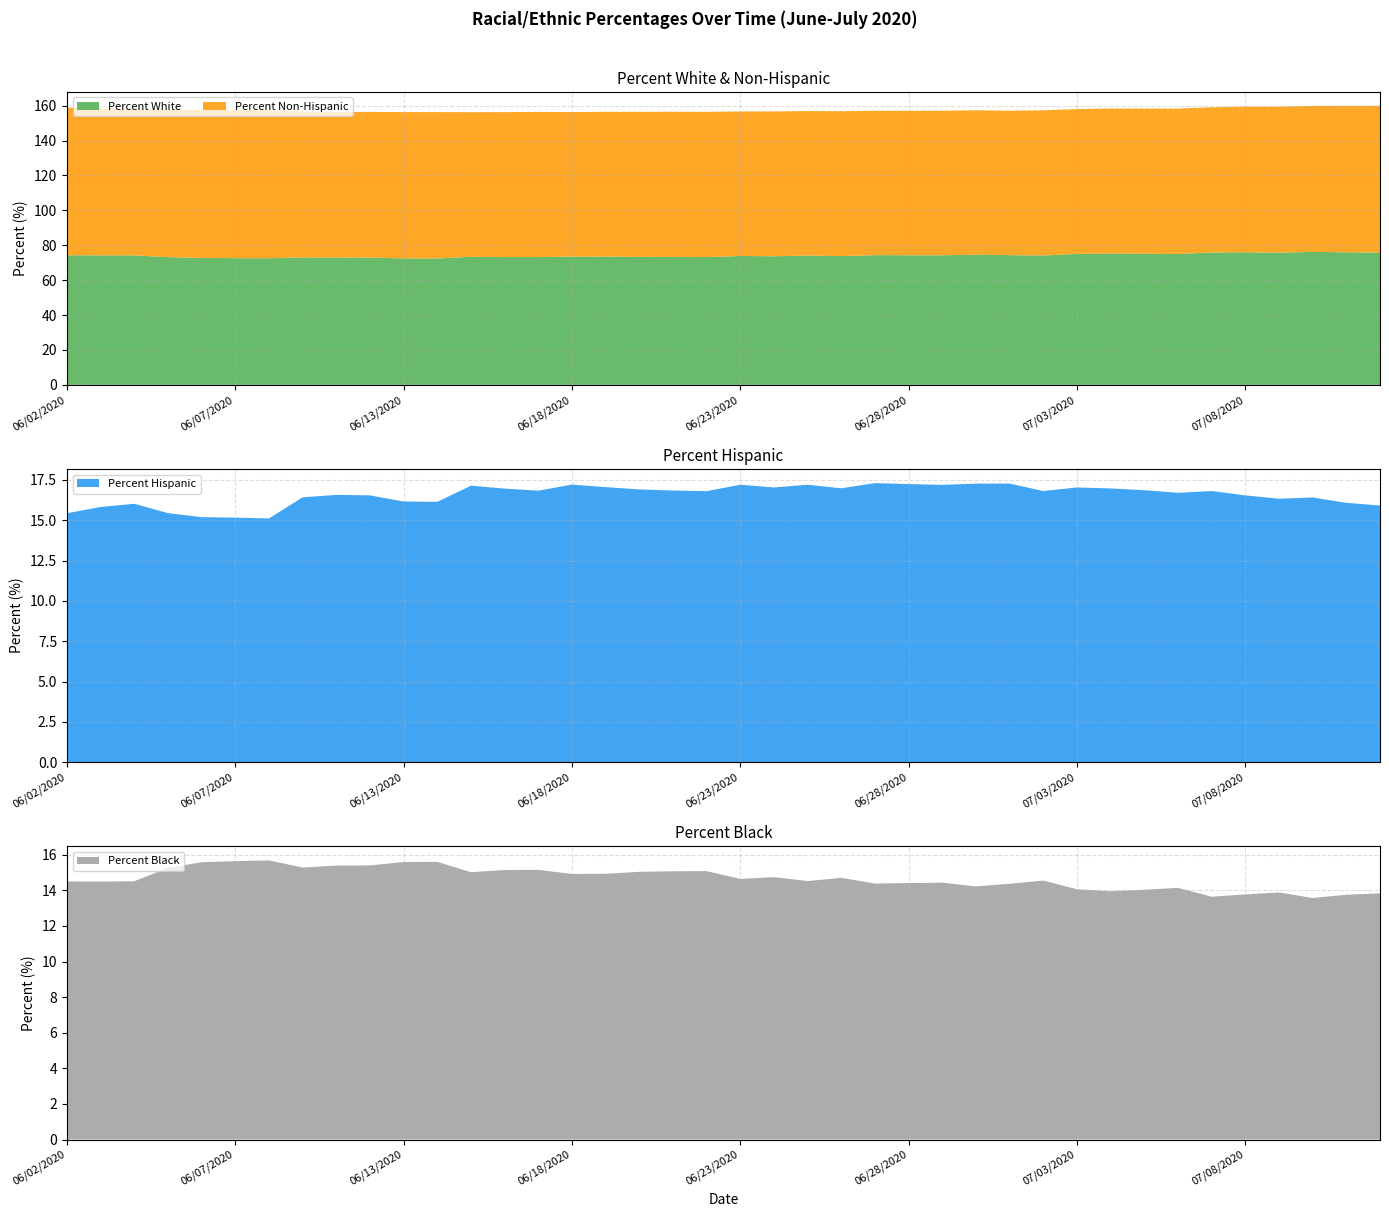

Reading left to right, list all the values displayed in this chart.

Percent White: 06/02/2020=74.3	06/03/2020=74.2	06/04/2020=74.2	06/05/2020=73.2	06/06/2020=72.7	06/07/2020=72.6	06/08/2020=72.5	06/09/2020=73.0	06/10/2020=73.0	06/11/2020=72.9	06/13/2020=72.5	06/14/2020=72.4	06/15/2020=73.4	06/16/2020=73.2	06/17/2020=73.2	06/18/2020=73.5	06/19/2020=73.5	06/20/2020=73.3	06/21/2020=73.3	06/22/2020=73.2	06/23/2020=73.9	06/24/2020=73.7	06/25/2020=74.1	06/26/2020=73.8	06/27/2020=74.3	06/28/2020=74.3	06/29/2020=74.3	06/30/2020=74.6	07/01/2020=74.3	07/02/2020=74.1	07/03/2020=75.0	07/04/2020=75.3	07/05/2020=75.2	07/06/2020=75.0	07/07/2020=75.9	07/08/2020=76.0	07/09/2020=75.7	07/10/2020=76.2	07/11/2020=76.0	07/12/2020=75.8
Percent Non-Hispanic: 06/02/2020=84.6	06/03/2020=84.2	06/04/2020=84.0	06/05/2020=84.6	06/06/2020=84.8	06/07/2020=84.8	06/08/2020=84.9	06/09/2020=83.6	06/10/2020=83.4	06/11/2020=83.5	06/13/2020=83.8	06/14/2020=83.9	06/15/2020=82.9	06/16/2020=83.0	06/17/2020=83.2	06/18/2020=82.8	06/19/2020=83.0	06/20/2020=83.1	06/21/2020=83.2	06/22/2020=83.2	06/23/2020=82.8	06/24/2020=83.0	06/25/2020=82.8	06/26/2020=83.0	06/27/2020=82.7	06/28/2020=82.8	06/29/2020=82.8	06/30/2020=82.7	07/01/2020=82.7	07/02/2020=83.2	07/03/2020=83.0	07/04/2020=83.0	07/05/2020=83.1	07/06/2020=83.3	07/07/2020=83.2	07/08/2020=83.5	07/09/2020=83.7	07/10/2020=83.6	07/11/2020=83.9	07/12/2020=84.1
Percent Hispanic: 06/02/2020=15.4	06/03/2020=15.8	06/04/2020=16.0	06/05/2020=15.4	06/06/2020=15.2	06/07/2020=15.2	06/08/2020=15.1	06/09/2020=16.4	06/10/2020=16.6	06/11/2020=16.5	06/13/2020=16.2	06/14/2020=16.1	06/15/2020=17.1	06/16/2020=17.0	06/17/2020=16.8	06/18/2020=17.2	06/19/2020=17.1	06/20/2020=16.9	06/21/2020=16.8	06/22/2020=16.8	06/23/2020=17.2	06/24/2020=17.0	06/25/2020=17.2	06/26/2020=17.0	06/27/2020=17.3	06/28/2020=17.2	06/29/2020=17.2	06/30/2020=17.3	07/01/2020=17.3	07/02/2020=16.8	07/03/2020=17.0	07/04/2020=17.0	07/05/2020=16.9	07/06/2020=16.7	07/07/2020=16.8	07/08/2020=16.5	07/09/2020=16.3	07/10/2020=16.4	07/11/2020=16.1	07/12/2020=15.9
Percent Black: 06/02/2020=14.5	06/03/2020=14.5	06/04/2020=14.5	06/05/2020=15.3	06/06/2020=15.6	06/07/2020=15.6	06/08/2020=15.7	06/09/2020=15.3	06/10/2020=15.4	06/11/2020=15.4	06/13/2020=15.6	06/14/2020=15.6	06/15/2020=15.0	06/16/2020=15.1	06/17/2020=15.2	06/18/2020=14.9	06/19/2020=14.9	06/20/2020=15.0	06/21/2020=15.1	06/22/2020=15.1	06/23/2020=14.6	06/24/2020=14.7	06/25/2020=14.5	06/26/2020=14.7	06/27/2020=14.4	06/28/2020=14.4	06/29/2020=14.4	06/30/2020=14.2	07/01/2020=14.4	07/02/2020=14.6	07/03/2020=14.1	07/04/2020=13.9	07/05/2020=14.0	07/06/2020=14.1	07/07/2020=13.6	07/08/2020=13.8	07/09/2020=13.9	07/10/2020=13.6	07/11/2020=13.8	07/12/2020=13.8